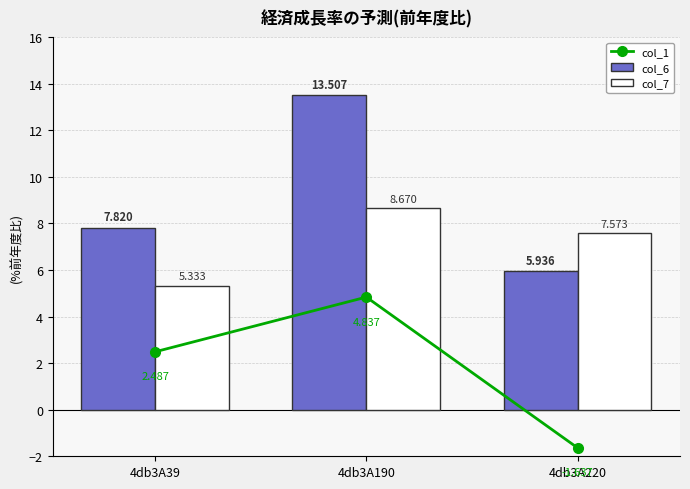

At which label is col_7 closest to 7?

4db3A220